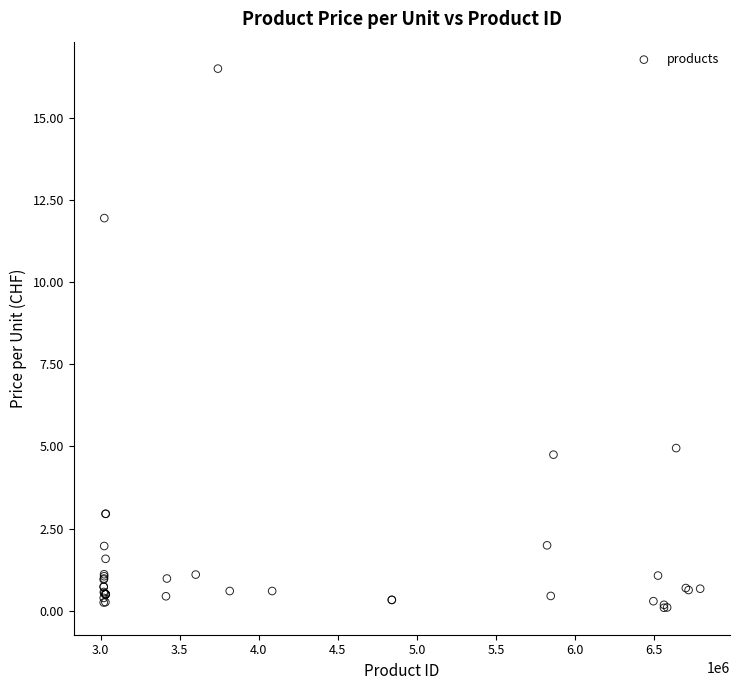

What Y value in the scatter plot is closest to 8?

5.0